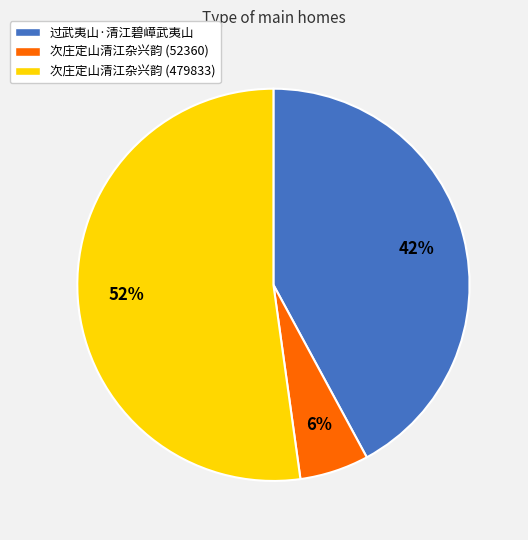

Does 次庄定山清江杂兴韵 (479833) account for over 50% of the chart?

Yes